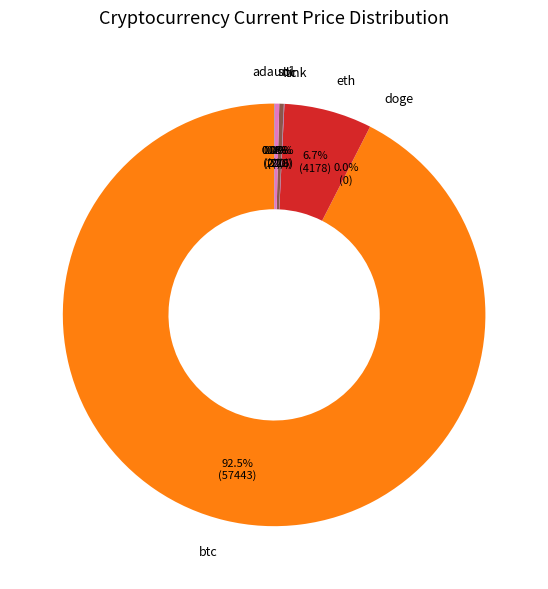

What percentage is NOT represented by sol?

99.6%